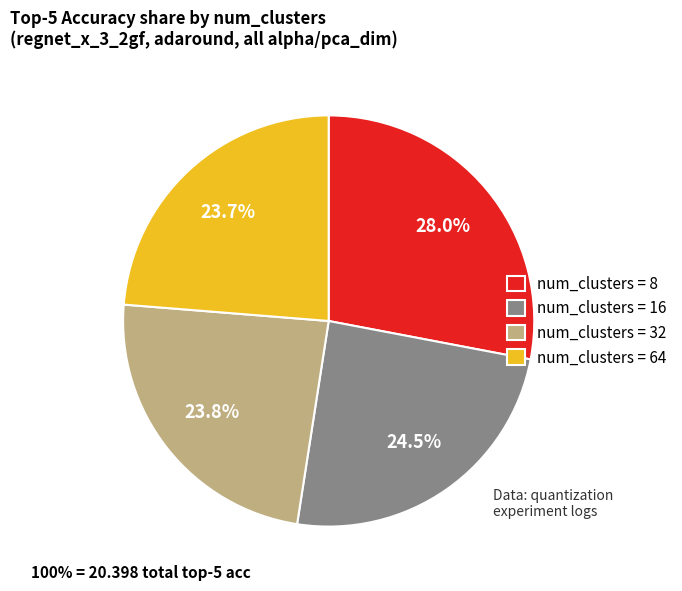

What is the largest slice in the pie chart?

num_clusters = 8